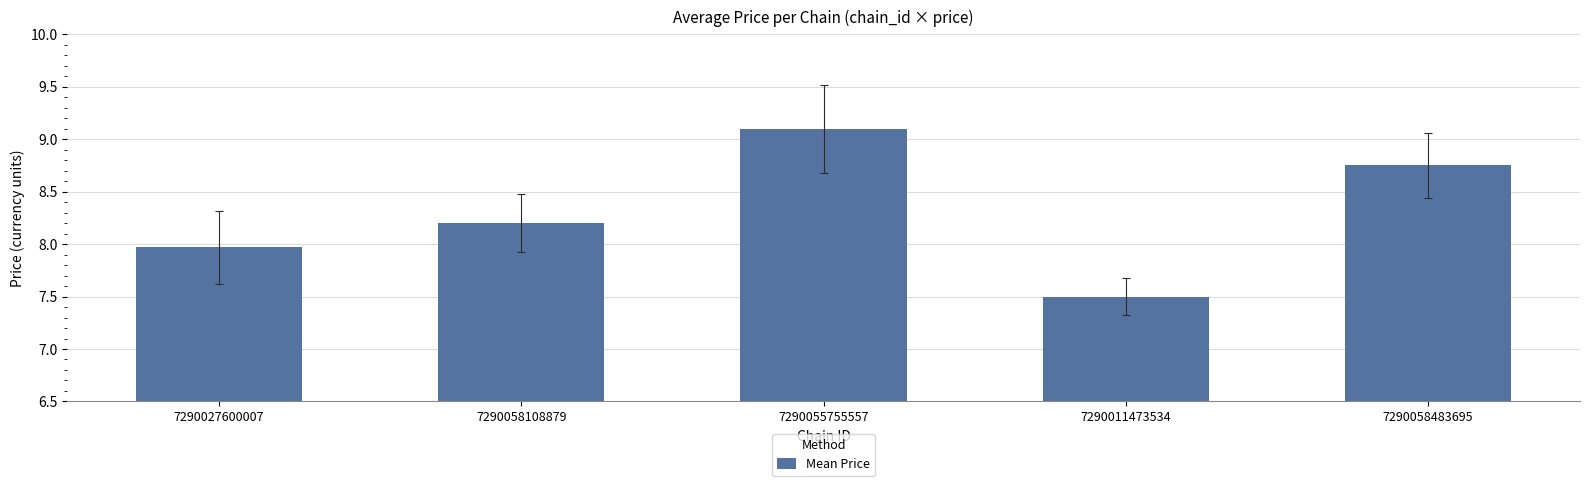

Approximately how many times larger is the value at 7290055755557 compared to 7290027600007?

1.1